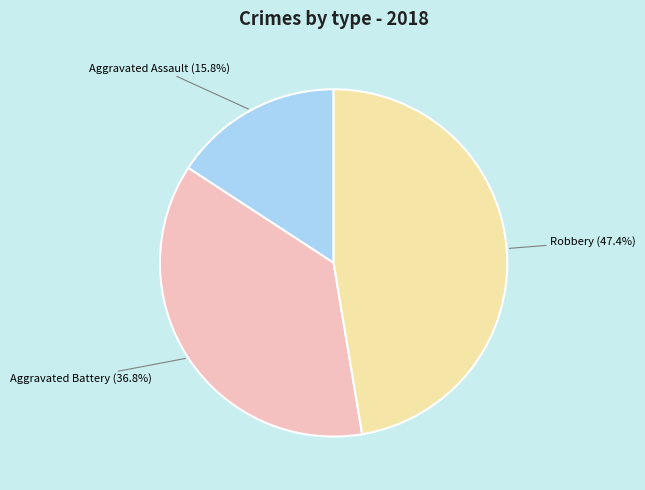

Rank the categories by value from highest to lowest.

Robbery (47.4%), Aggravated Battery (36.8%), Aggravated Assault (15.8%)